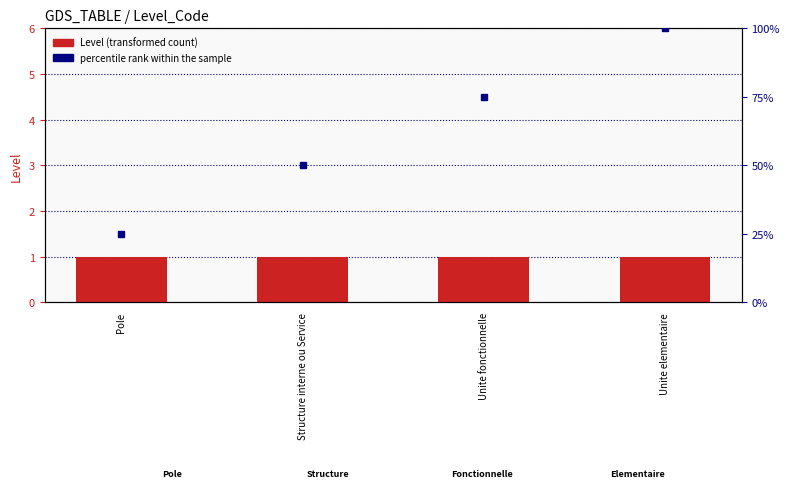

List the labels in order of percentile rank within the sample value, largest first.

Unite elementaire, Unite fonctionnelle, Structure interne ou Service, Pole